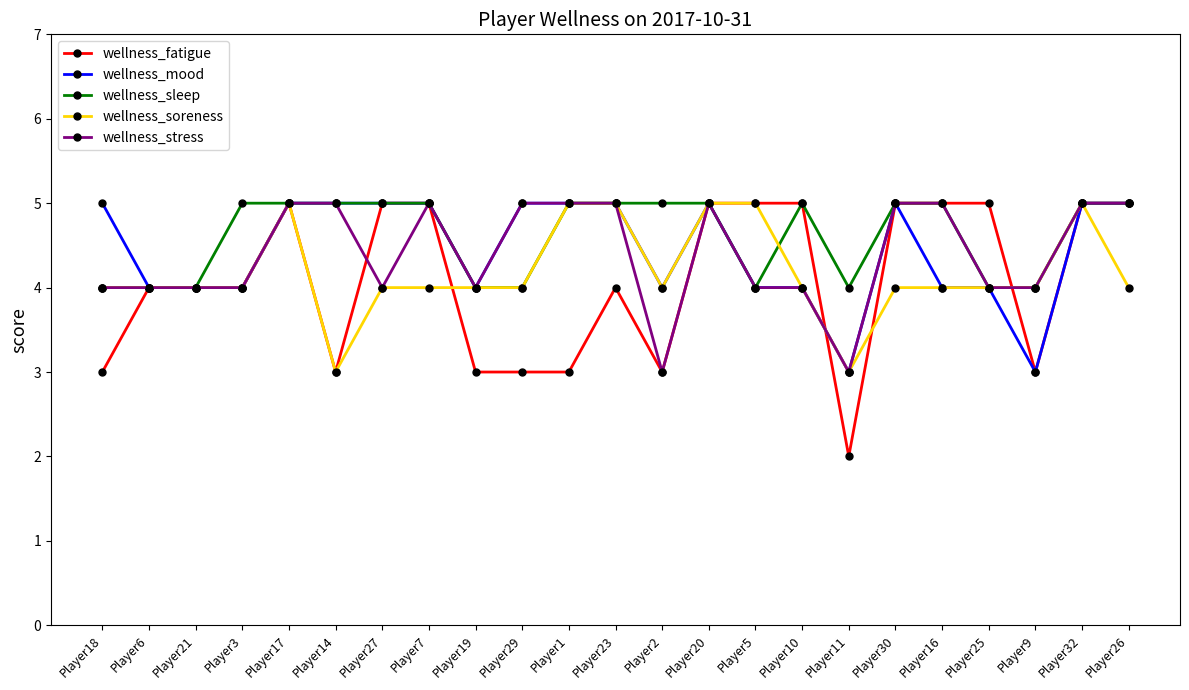

What is the value of the wellness_mood point at the 15th from the left?

4